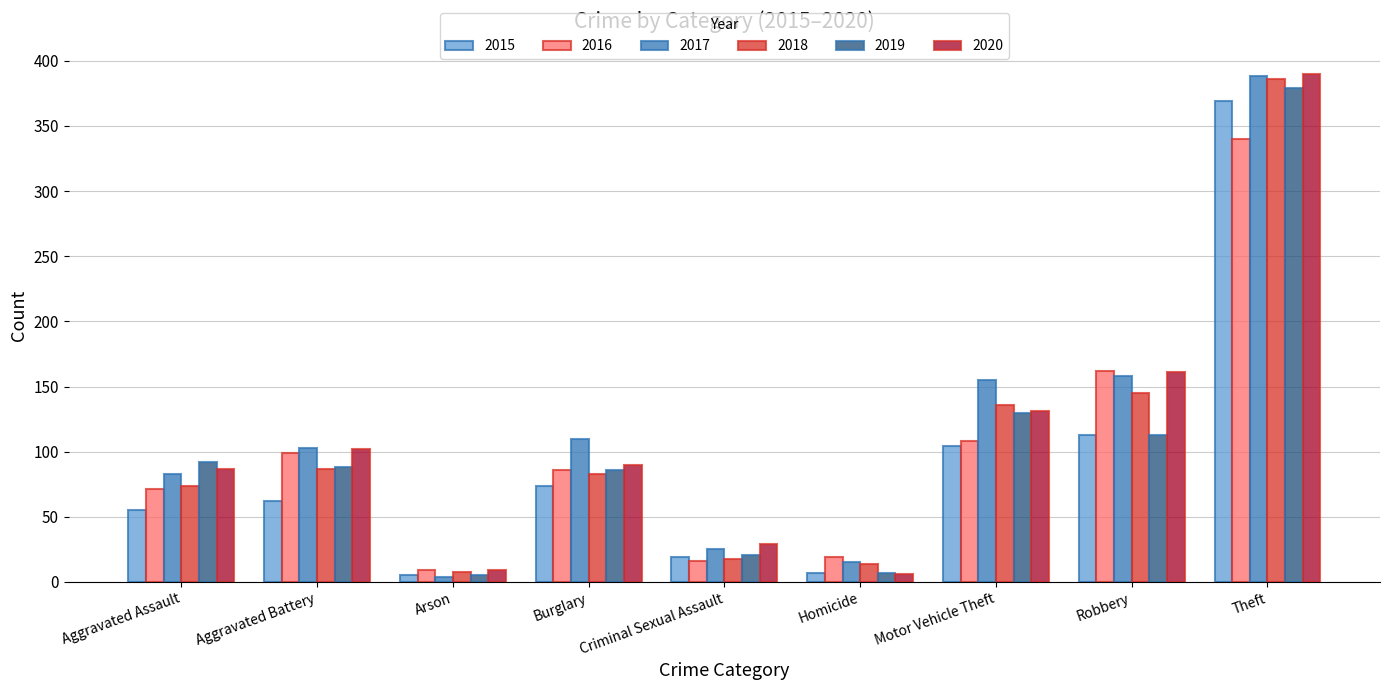

Between Aggravated Battery and Criminal Sexual Assault, which series saw the biggest shift?

2016